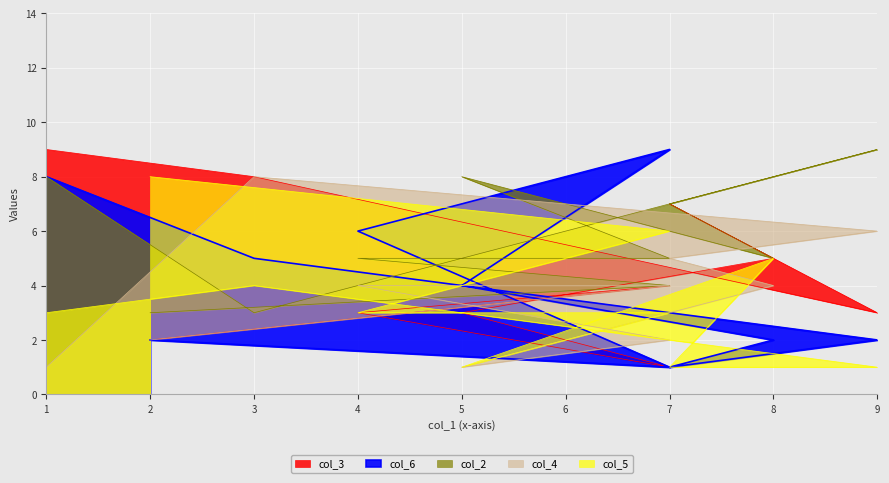

At which category does col_6 reach its first local valley?

7